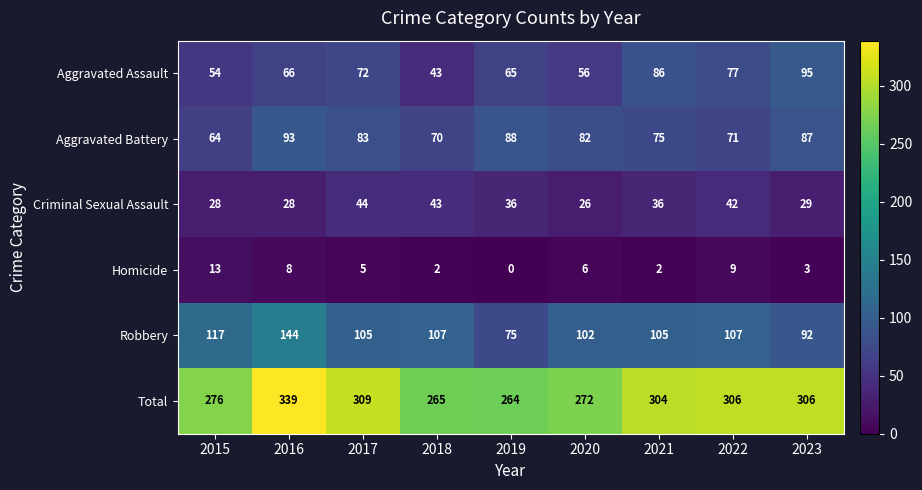

Where does the Aggravated Battery series first go above 82?

2016